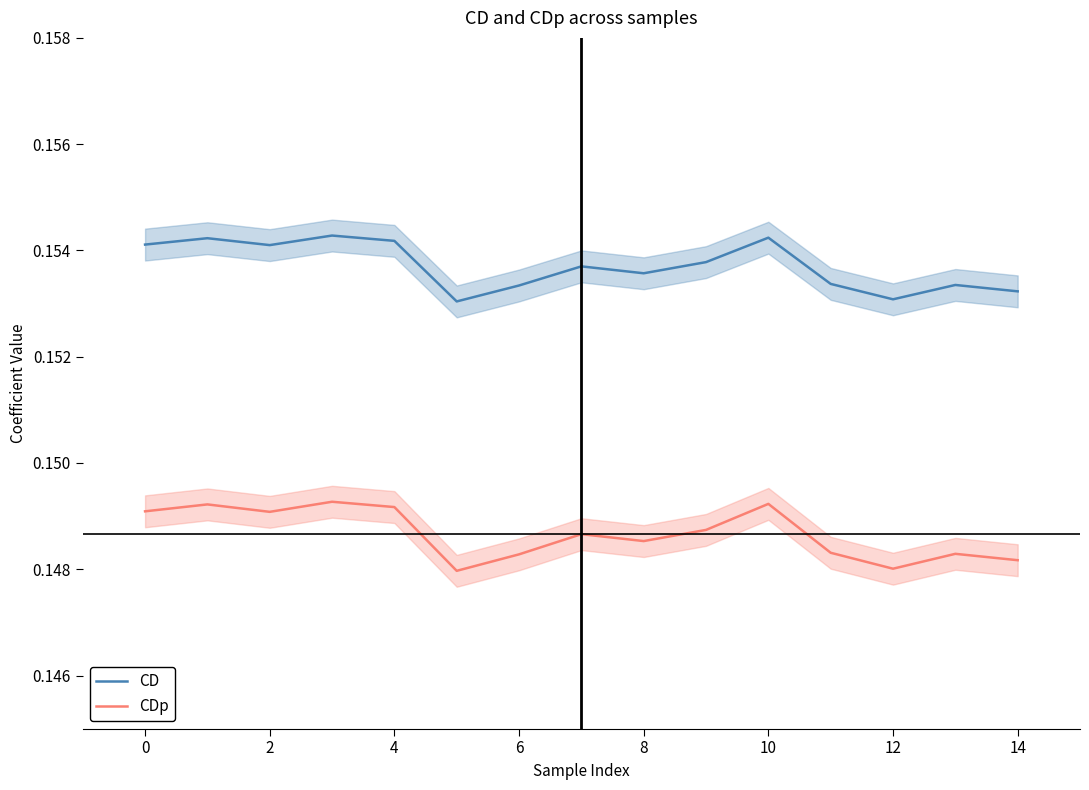

Reading left to right, transcribe all the data shown in this chart.

CD: 0.2	0.2	0.2	0.2	0.2	0.2	0.2	0.2	0.2	0.2	0.2	0.2	0.2	0.2	0.2
CDp: 0.1	0.1	0.1	0.1	0.1	0.1	0.1	0.1	0.1	0.1	0.1	0.1	0.1	0.1	0.1